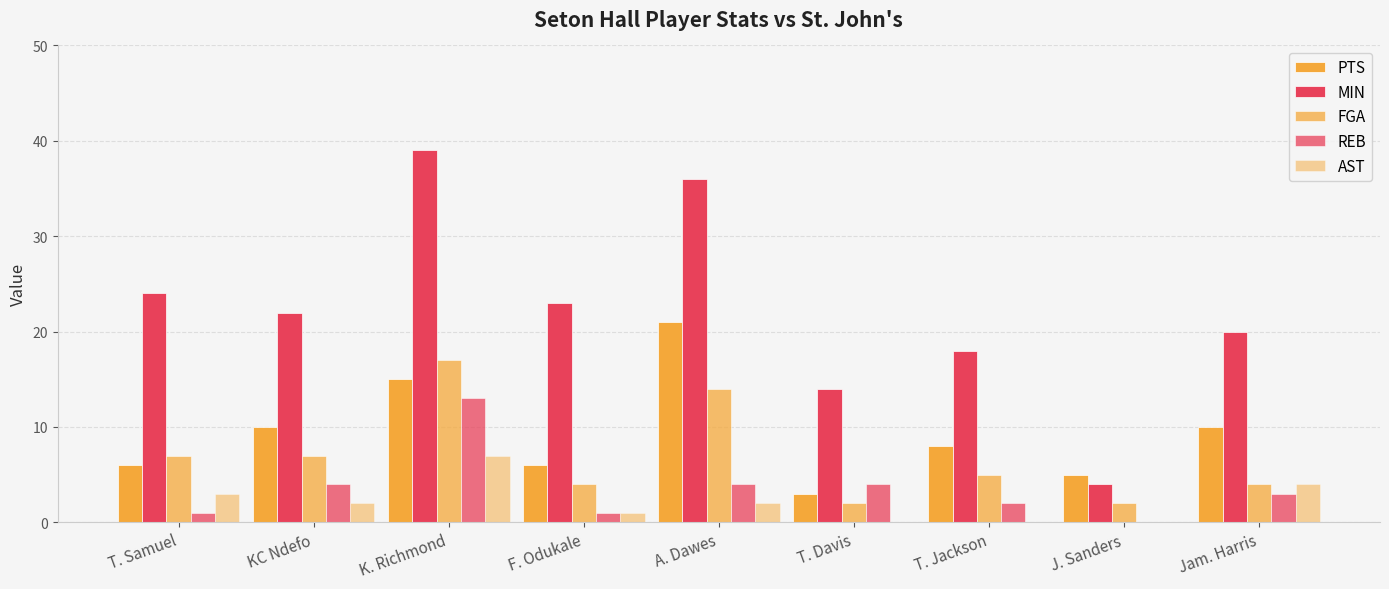

Reading right to left, transcribe all the data shown in this chart.

PTS: 10	5	8	3	21	6	15	10	6
MIN: 20	4	18	14	36	23	39	22	24
FGA: 4	2	5	2	14	4	17	7	7
REB: 3	0	2	4	4	1	13	4	1
AST: 4	0	0	0	2	1	7	2	3